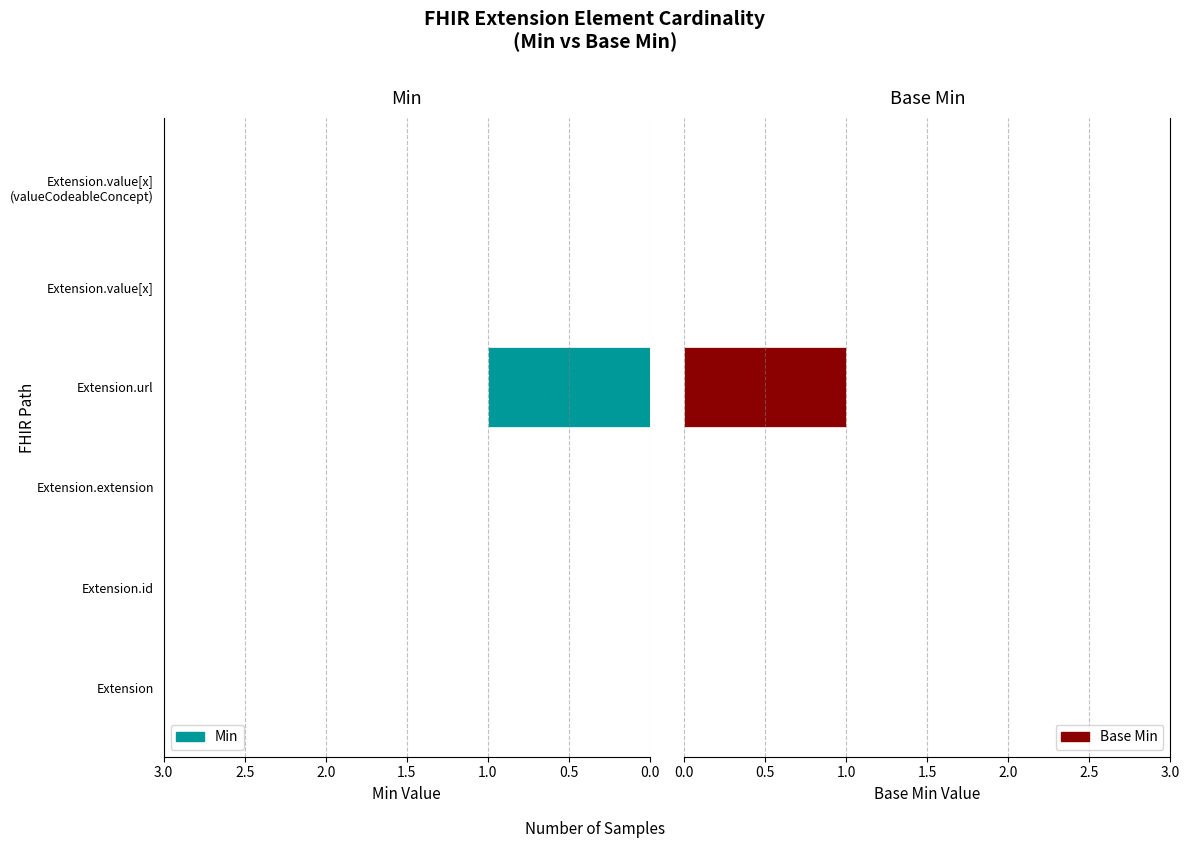

How many data points in Min are above 0?

1